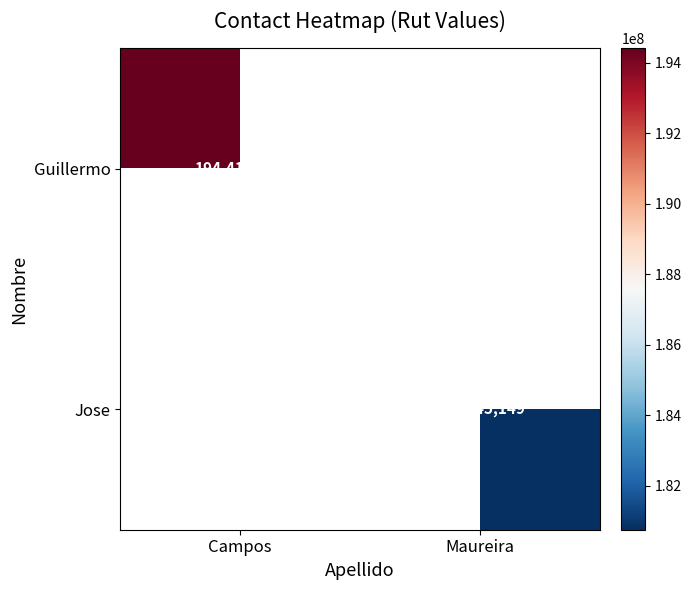

The Jose series shows 58421533 at Maureira. True or false?

False